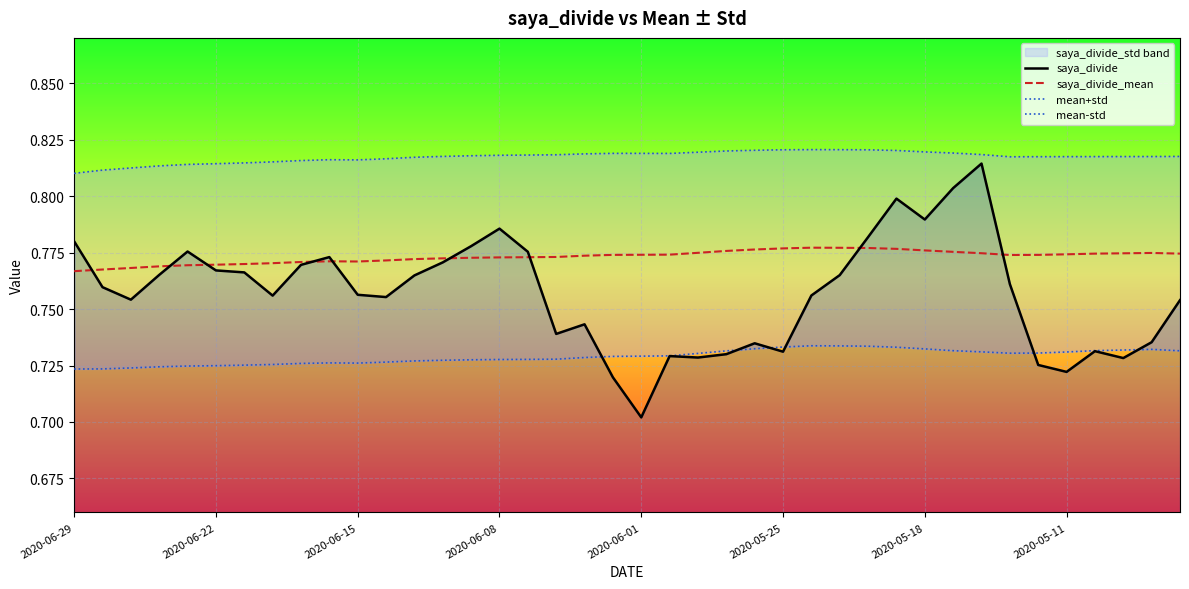

The saya_divide_mean series shows 1.2 at 2020-05-18. True or false?

False